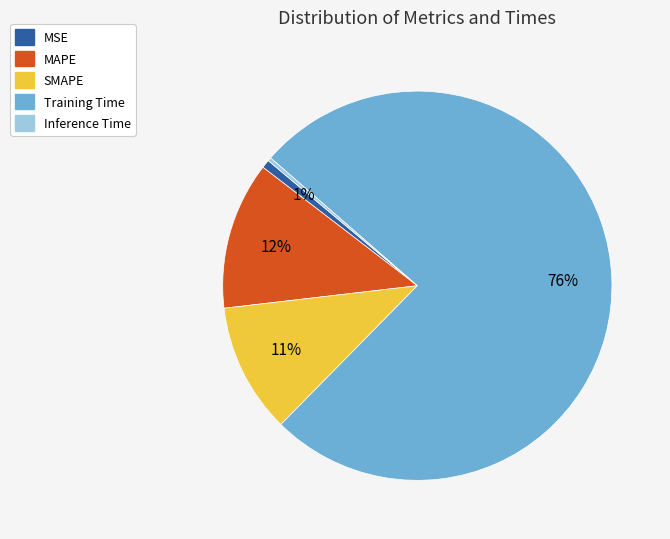

Which category has the biggest portion of the pie?

Training Time